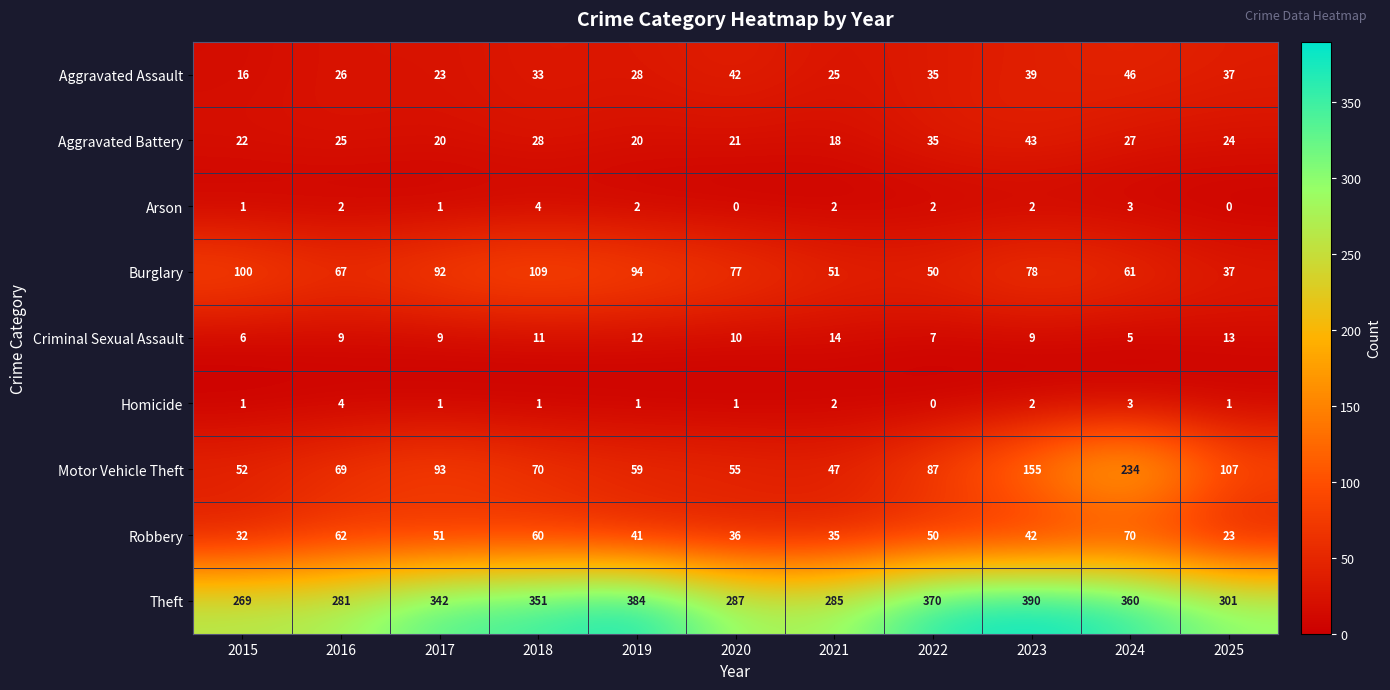

Which label corresponds to the largest value in the chart?

2023